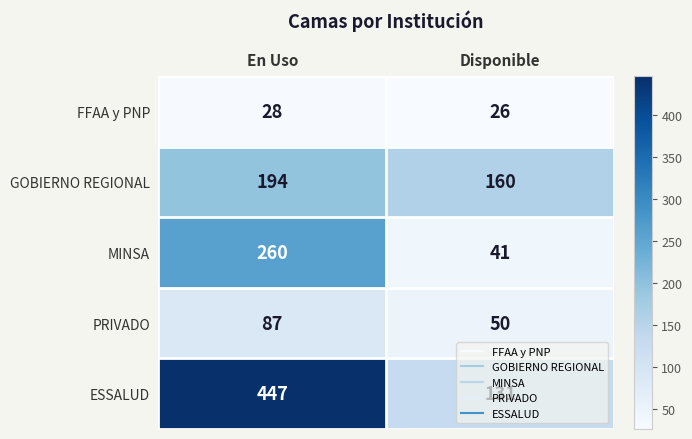

What is the minimum value shown in the chart?

26